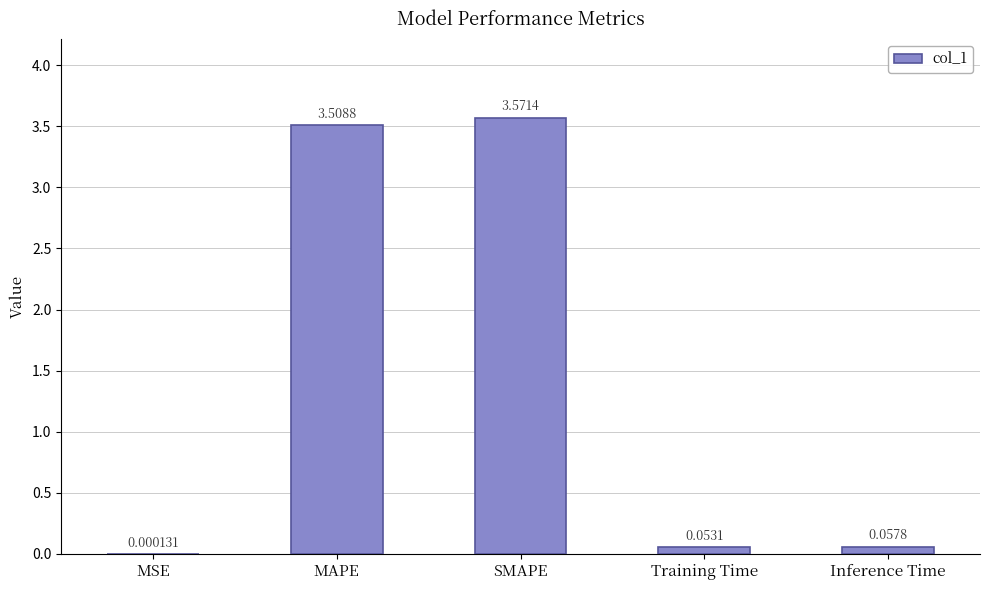

Where is the data nearest to the value 1?

Inference Time